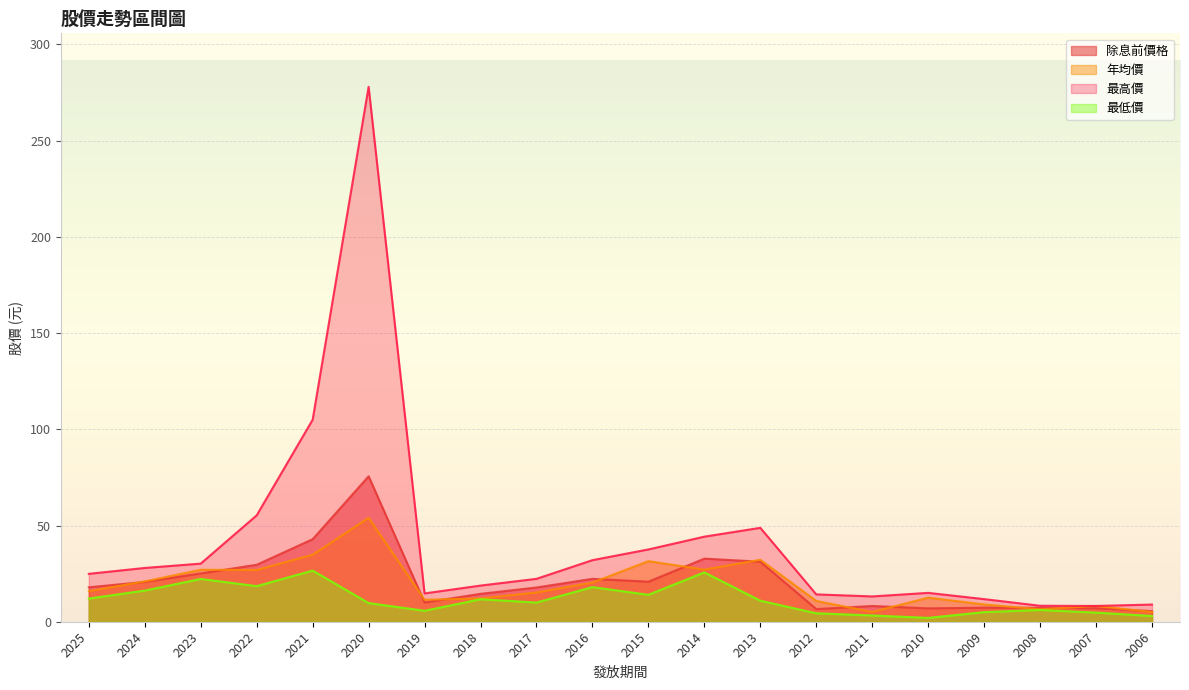

Is the value of 年均價 at 2020 greater than the value of 除息前價格 at 2014?

Yes